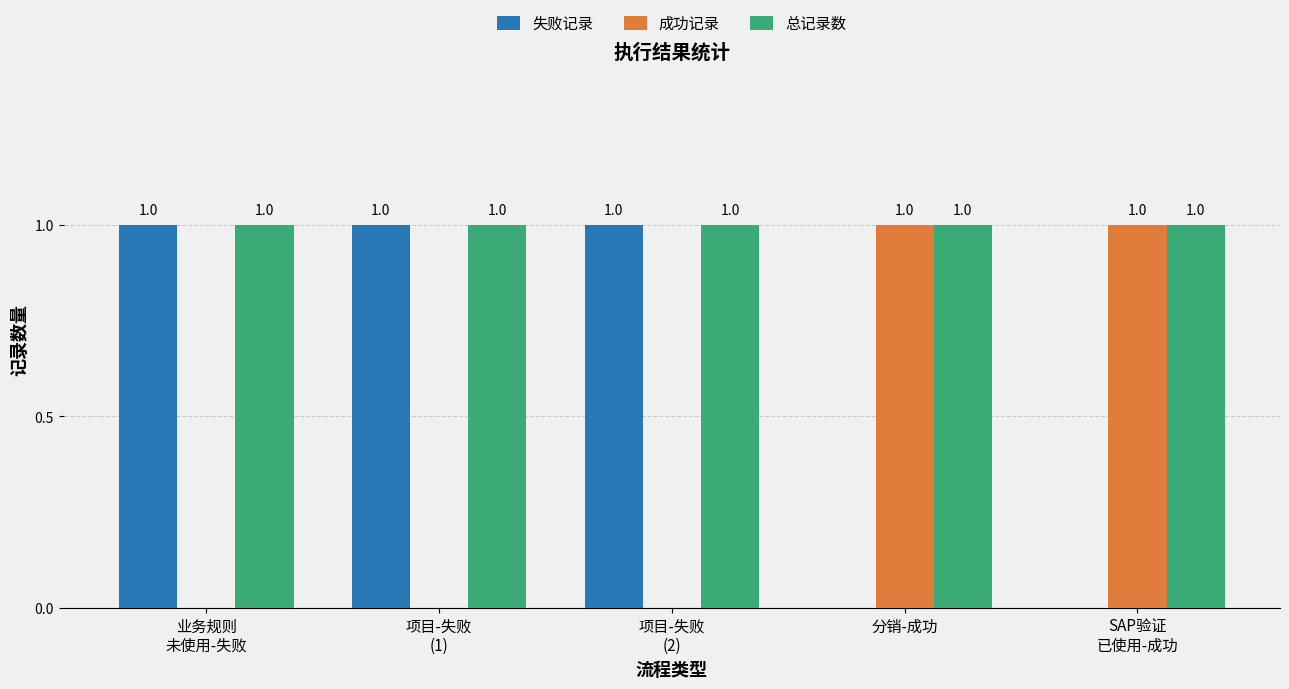

How many 成功记录 values are between 0 and 1?

5